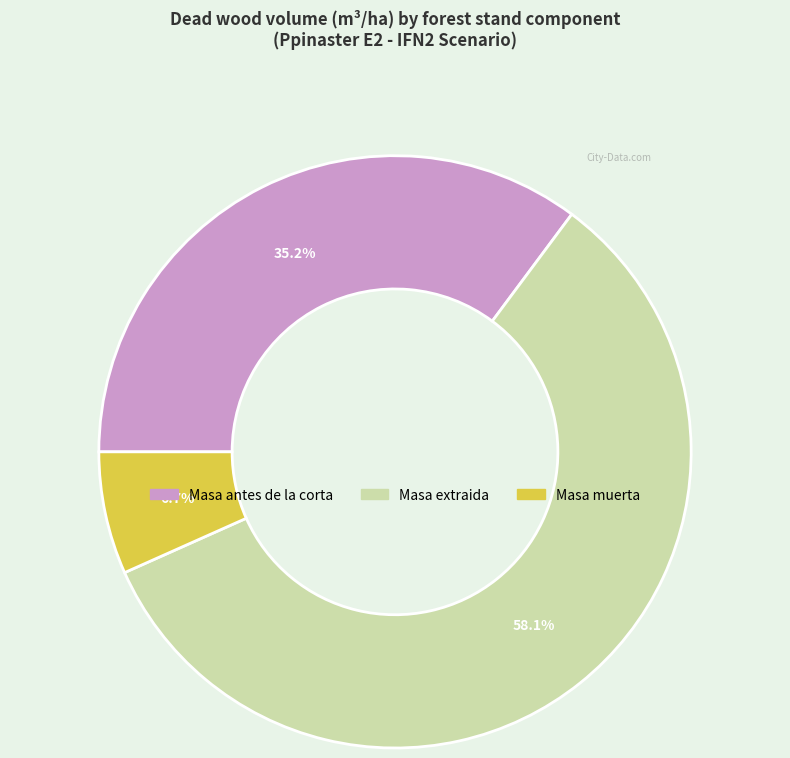

Does any single category account for the majority?

Yes